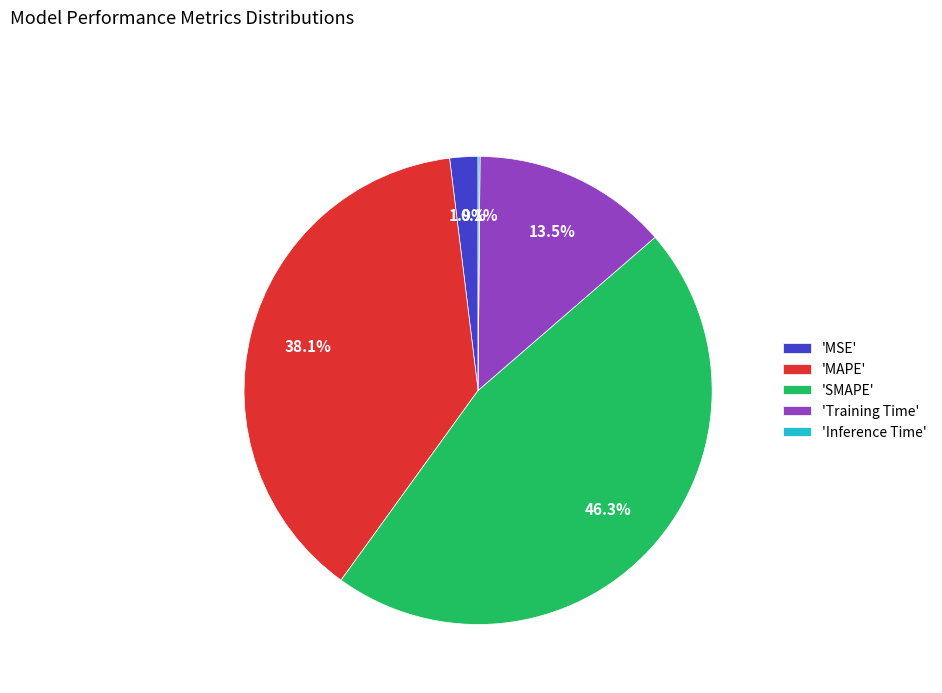

What portion of the pie excludes 'MSE'?

98.1%